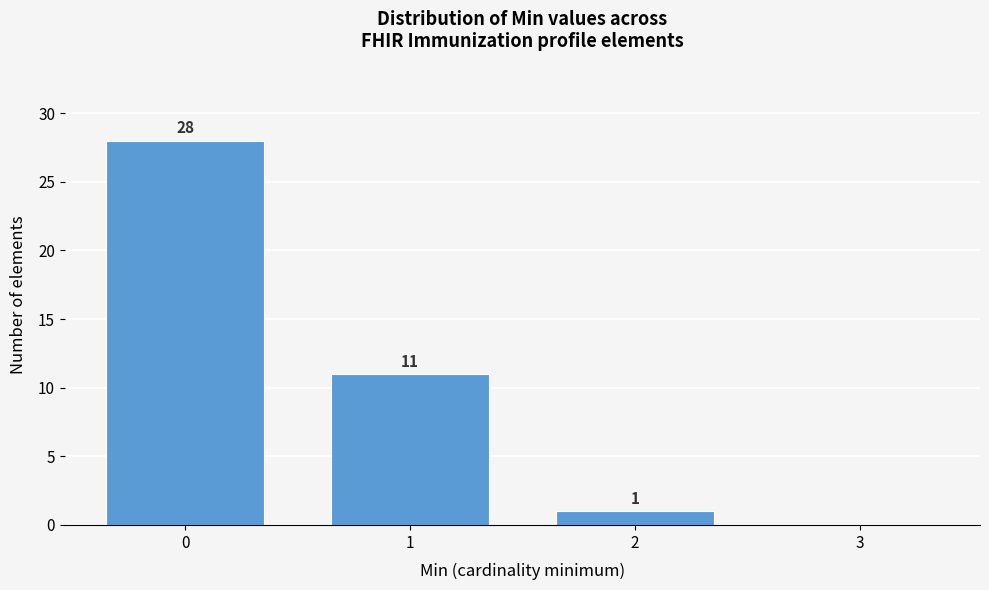

Reading left to right, list all the values displayed in this chart.

0=28	1=11	2=1	3=0